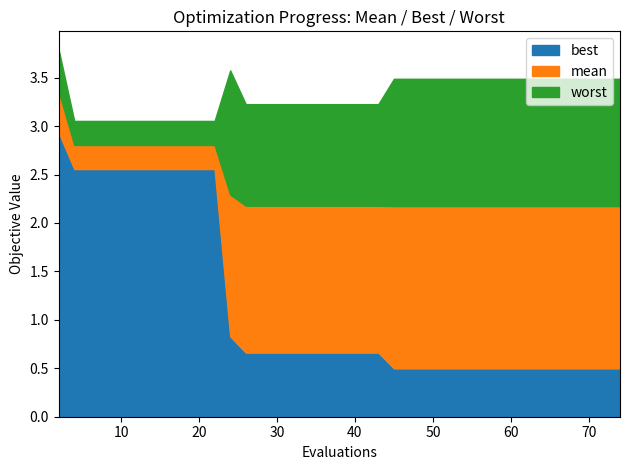

The best series shows 0.7 at 68. True or false?

False